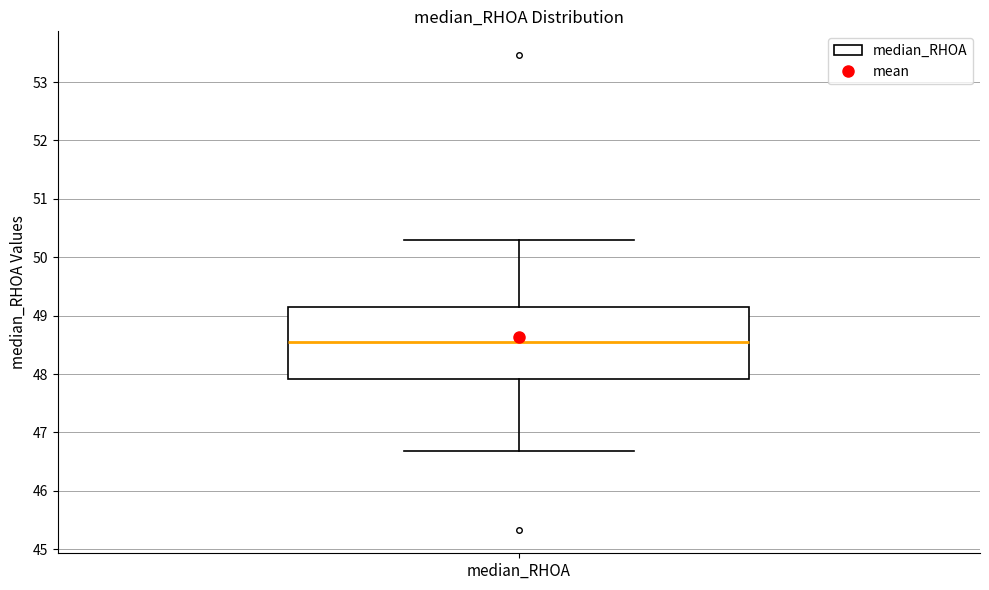

Where does the upper whisker of the box for median_RHOA end on the y-axis? The values are not printed on the chart, so give them approximately, as read against the axis.

50.3